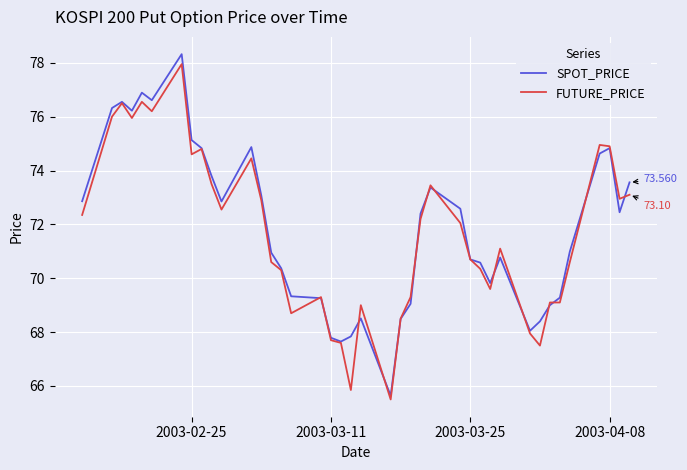

Which series has the largest range (max minus min)?

SPOT_PRICE